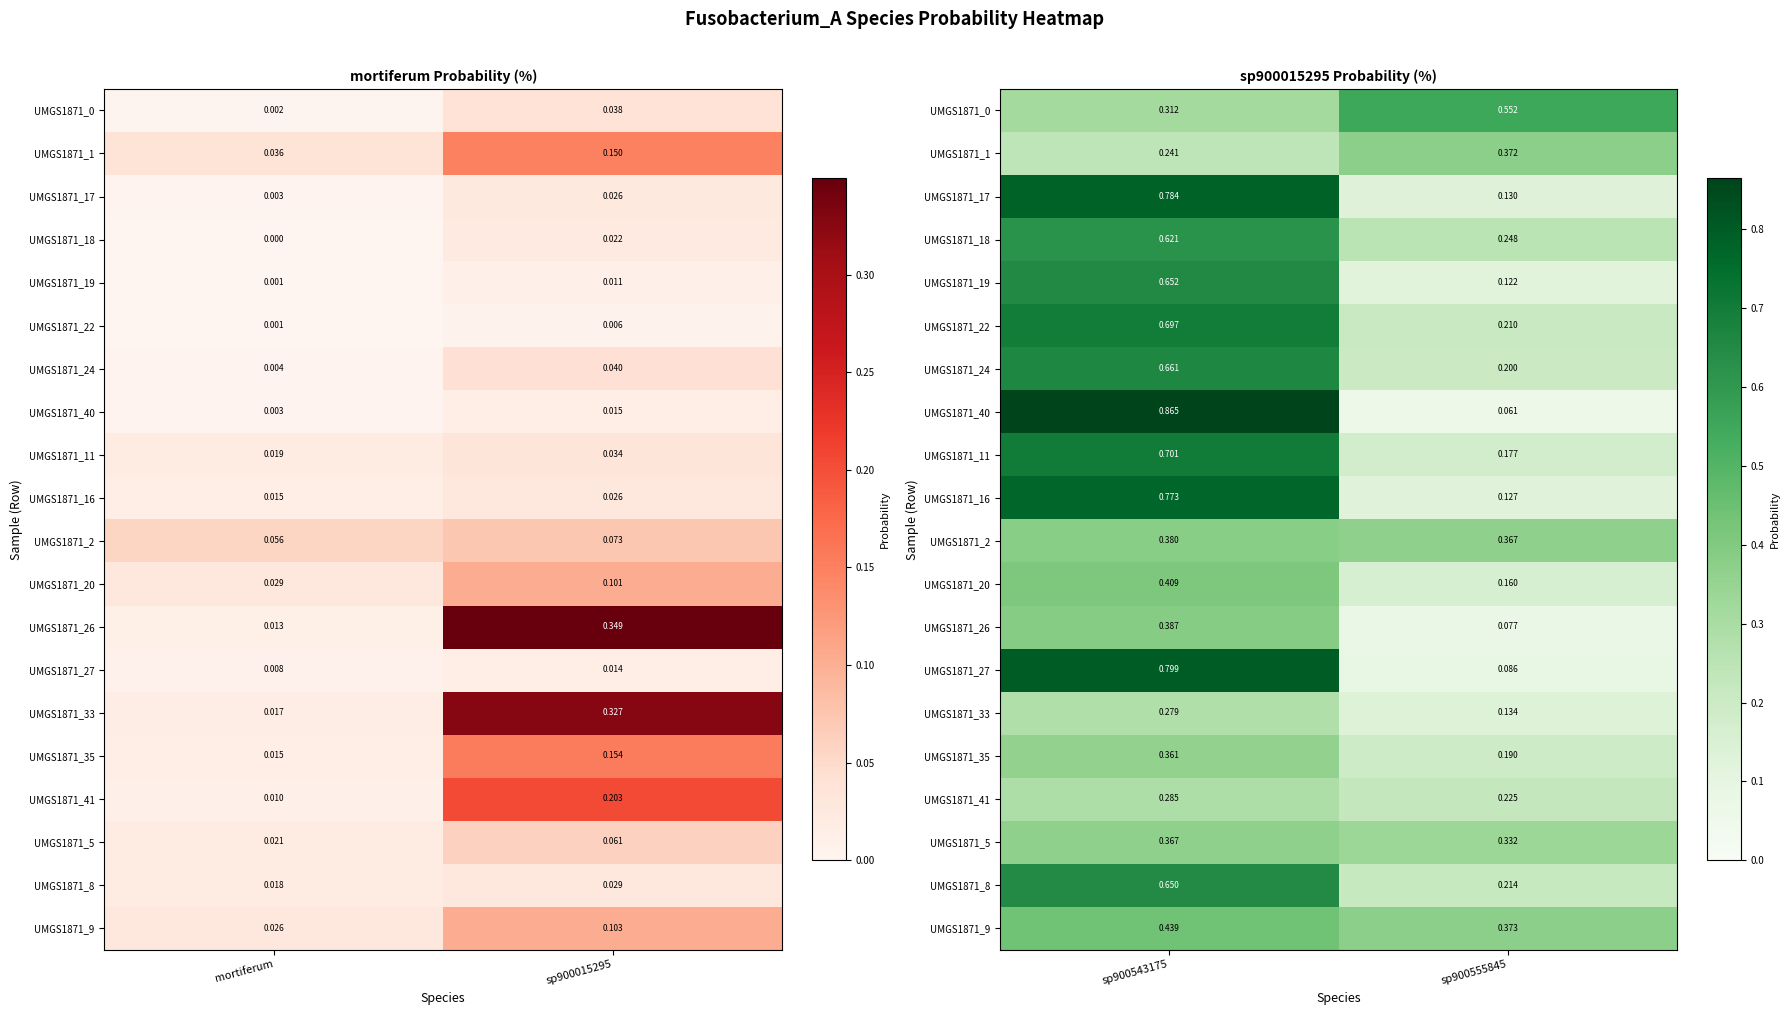

Is the value of UMGS1871_17 at sp900555845 greater than the value of UMGS1871_0 at sp900555845?

No